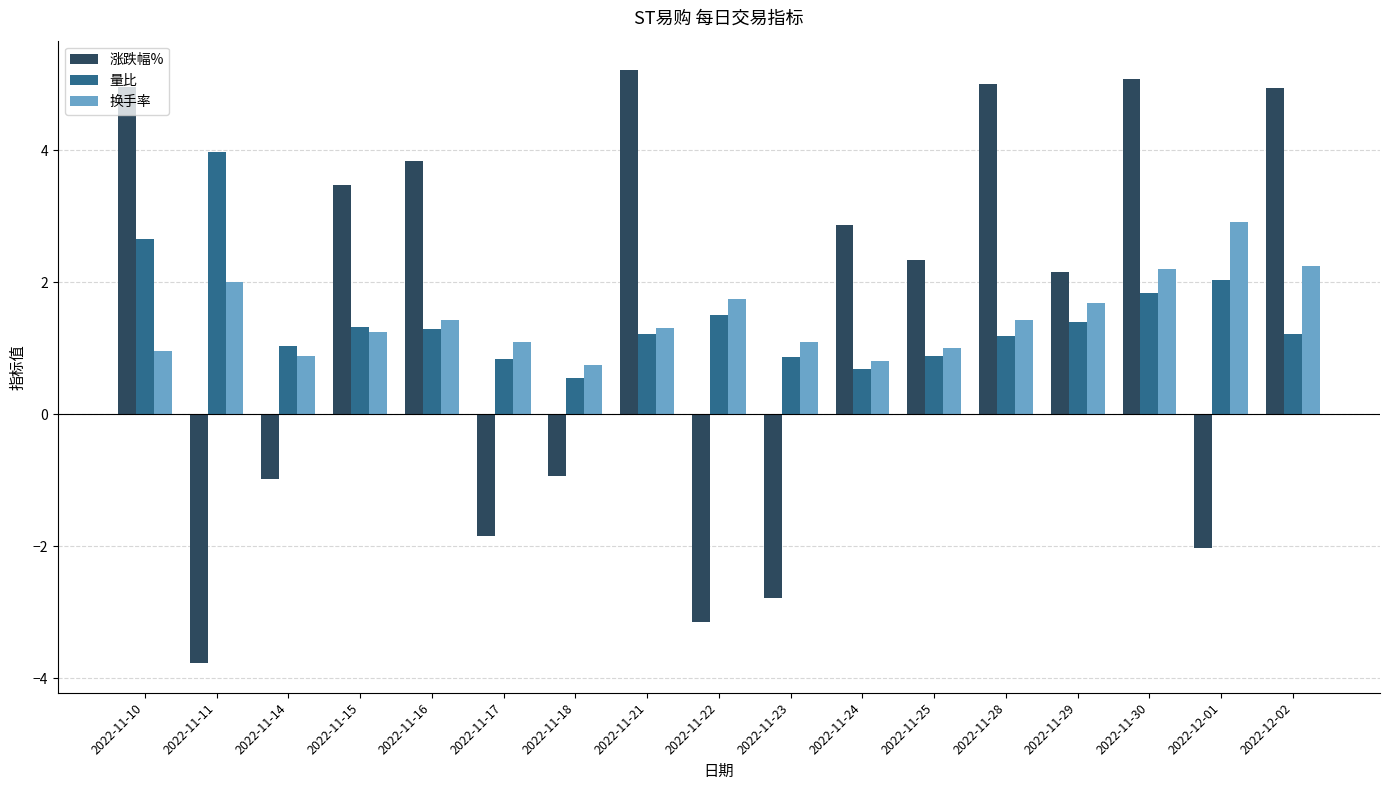

At how many categories does at least one series exceed 0?

17